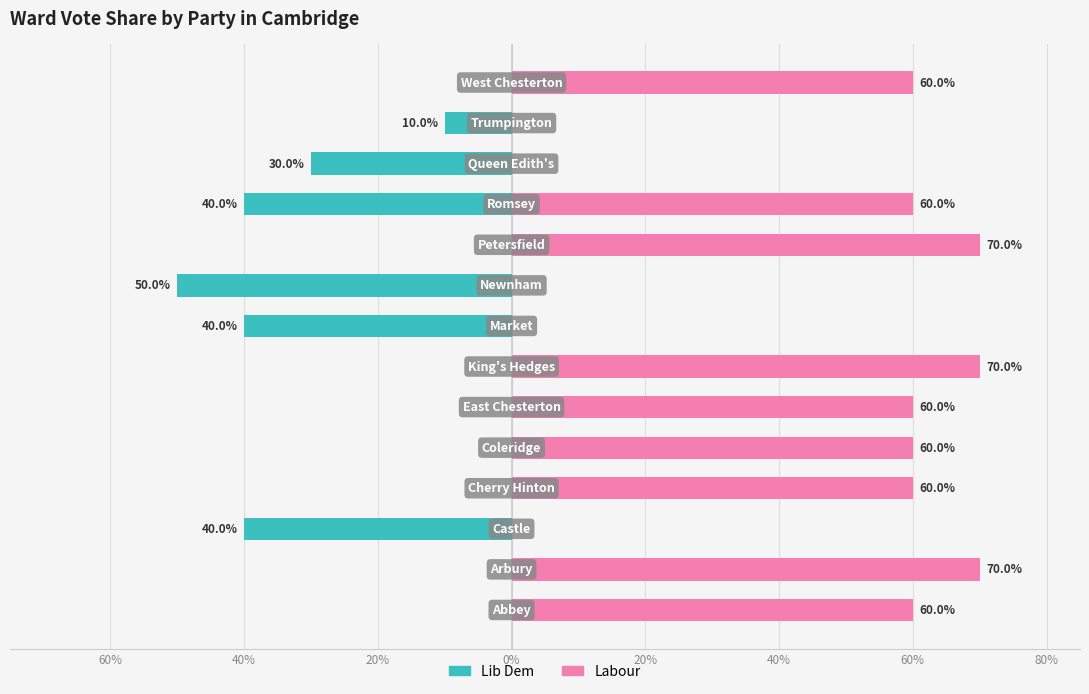

Rank the series at 20% from highest to lowest value.

Labour, Lib Dem